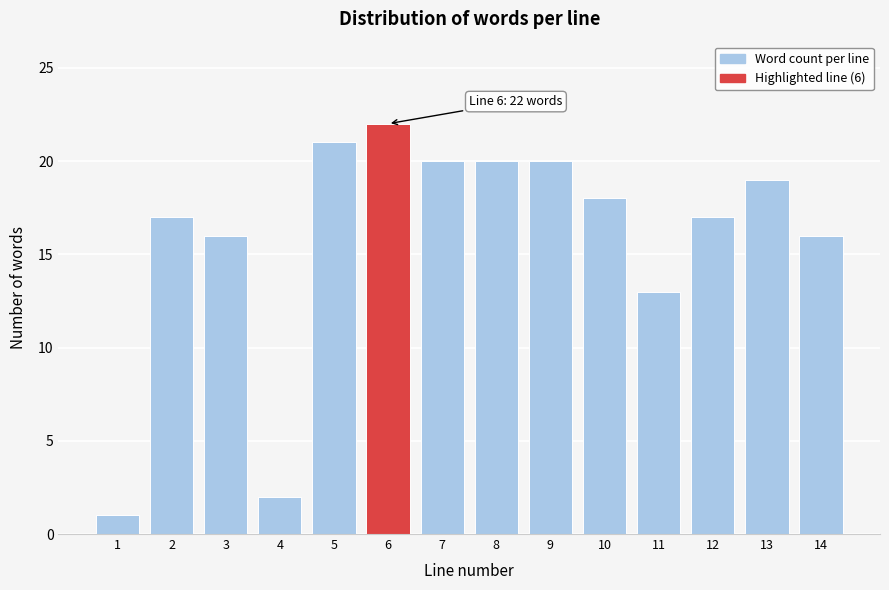

Reading left to right, what are all the values shown in this chart?

1=1	2=17	3=16	4=2	5=21	6=22	7=20	8=20	9=20	10=18	11=13	12=17	13=19	14=16